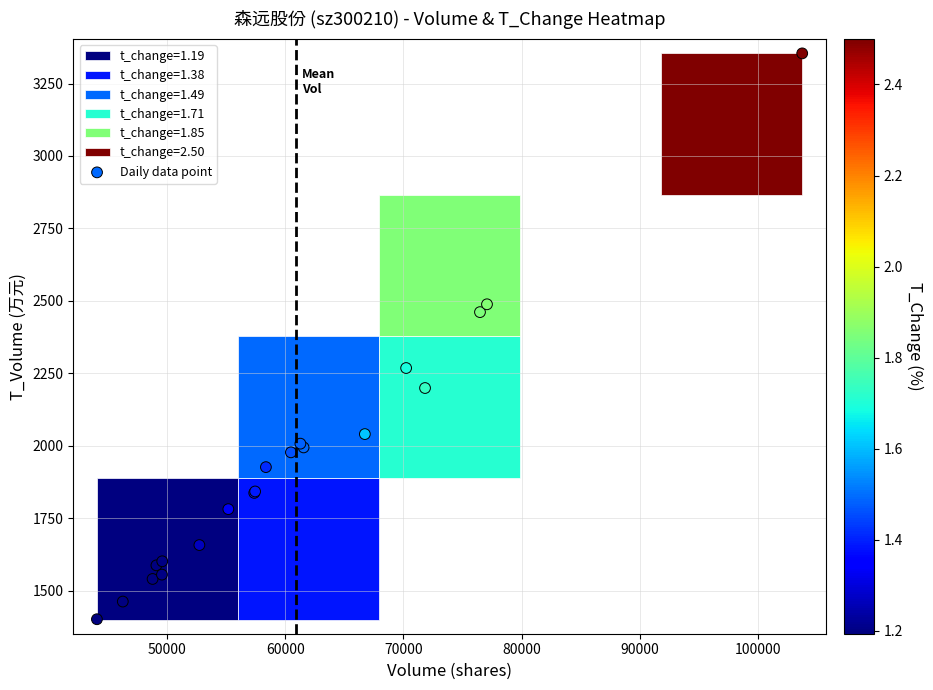

What Y value in the scatter plot is closest to 2377?

2461